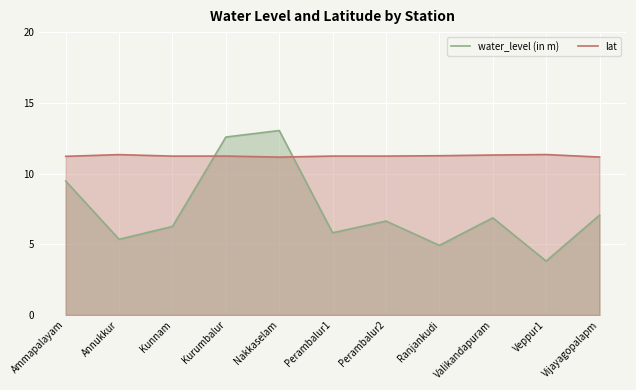

Is it true that lat equals 11.3 at Veppur1?

True